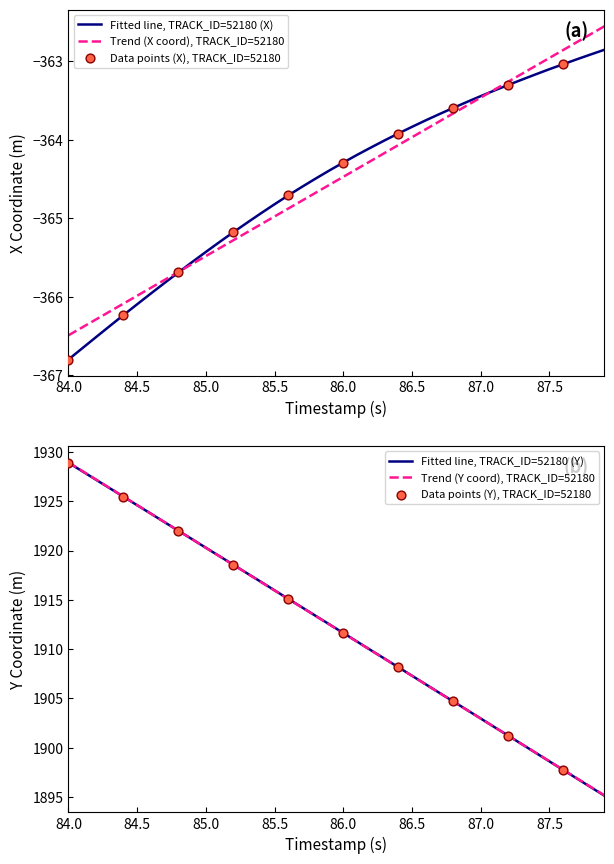

Which series contains the highest Y value?

Y